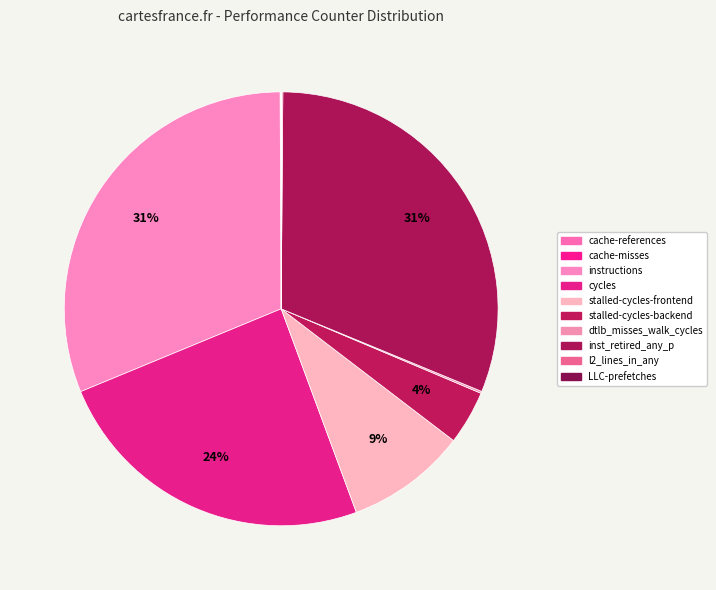

Rank the categories by value from highest to lowest.

instructions, inst_retired_any_p, cycles, stalled-cycles-frontend, stalled-cycles-backend, dtlb_misses_walk_cycles, l2_lines_in_any, cache-references, LLC-prefetches, cache-misses